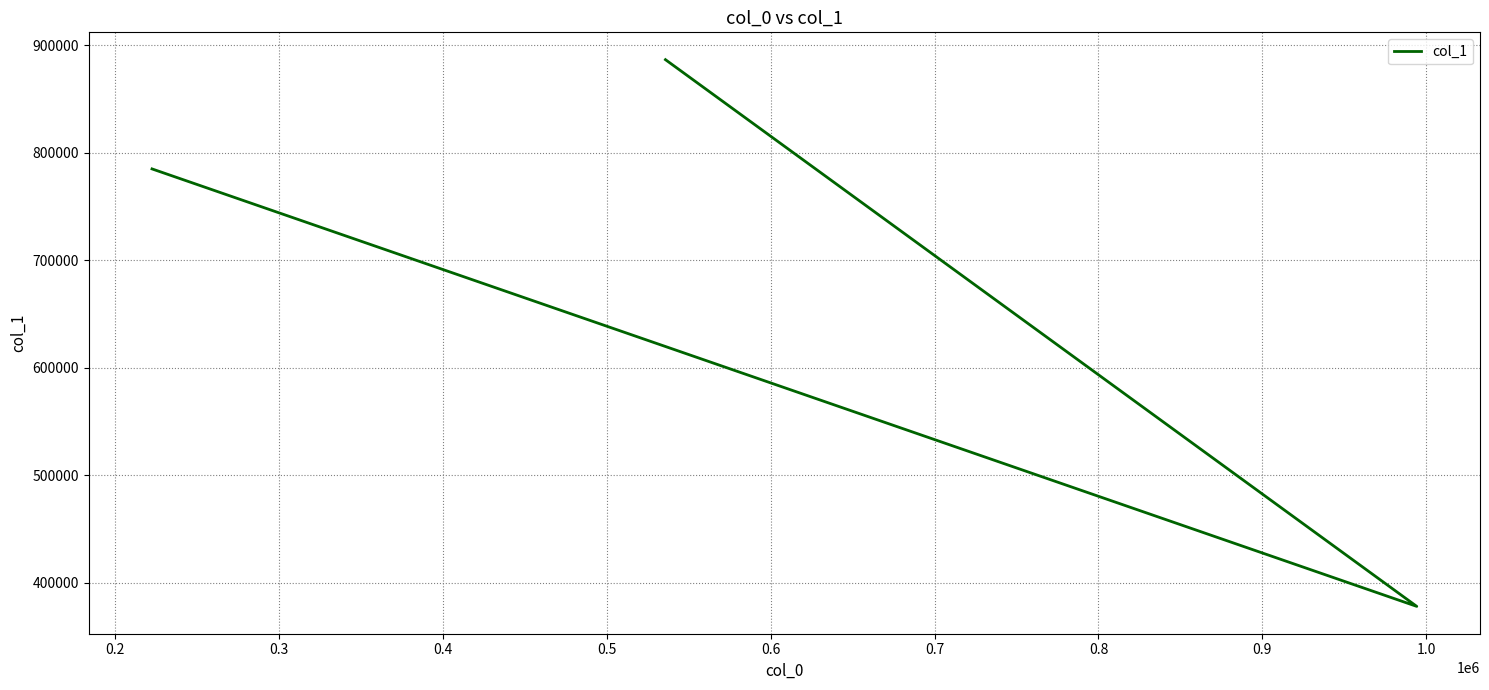

What is the value of the 2nd point from the left?

378011